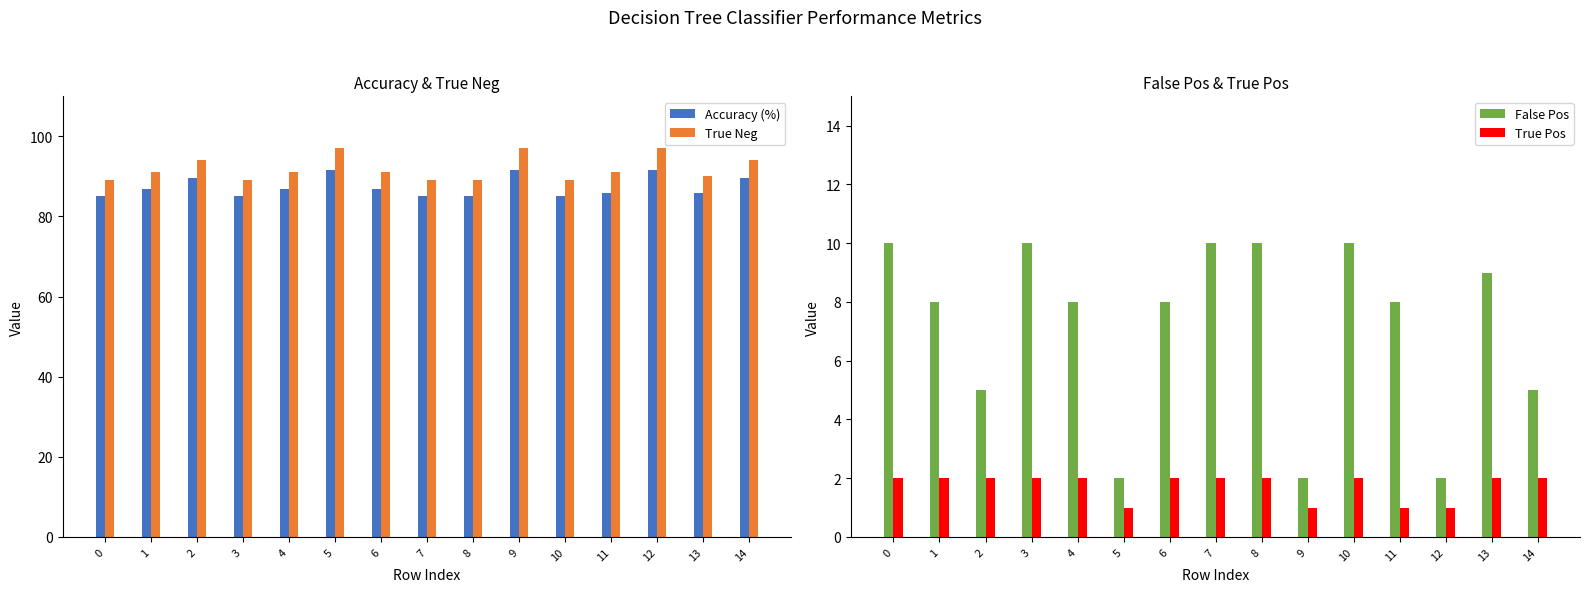

Which series has the largest total across all categories?

True Neg